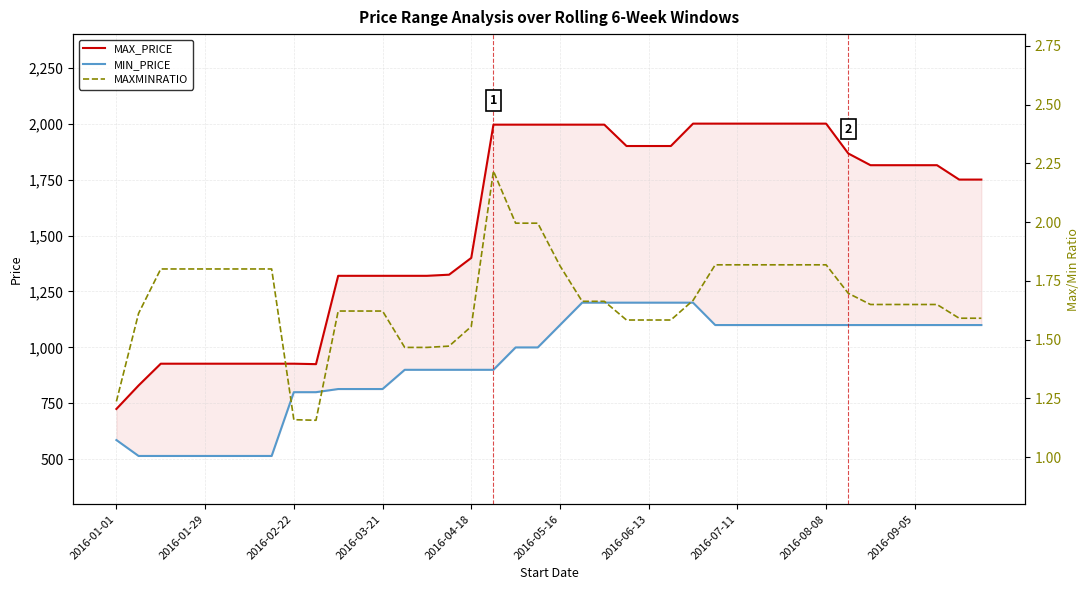

Reading right to left, transcribe all the data shown in this chart.

MAX_PRICE: 1750.0	1750.0	1814.3	1814.3	1814.3	1814.3	1866.7	2000.0	2000.0	2000.0	2000.0	2000.0	2000.0	2000.0	1900.0	1900.0	1900.0	1995.4	1995.4	1995.4	1995.4	1995.4	1995.4	1400.0	1325.0	1320.0	1320.0	1320.0	1320.0	1320.0	925.3	927.3	927.3	927.3	927.3	927.3	927.3	927.3	830.0	725.0
MIN_PRICE: 1100.0	1100.0	1100.0	1100.0	1100.0	1100.0	1100.0	1100.0	1100.0	1100.0	1100.0	1100.0	1100.0	1200.0	1200.0	1200.0	1200.0	1200.0	1200.0	1100.0	1000.0	1000.0	900.0	900.0	900.0	900.0	900.0	814.1	814.1	814.1	800.0	800.0	515.0	515.0	515.0	515.0	515.0	515.0	515.0	586.2
MAXMINRATIO: 1.6	1.6	1.6	1.6	1.6	1.6	1.7	1.8	1.8	1.8	1.8	1.8	1.8	1.7	1.6	1.6	1.6	1.7	1.7	1.8	2.0	2.0	2.2	1.6	1.5	1.5	1.5	1.6	1.6	1.6	1.2	1.2	1.8	1.8	1.8	1.8	1.8	1.8	1.6	1.2